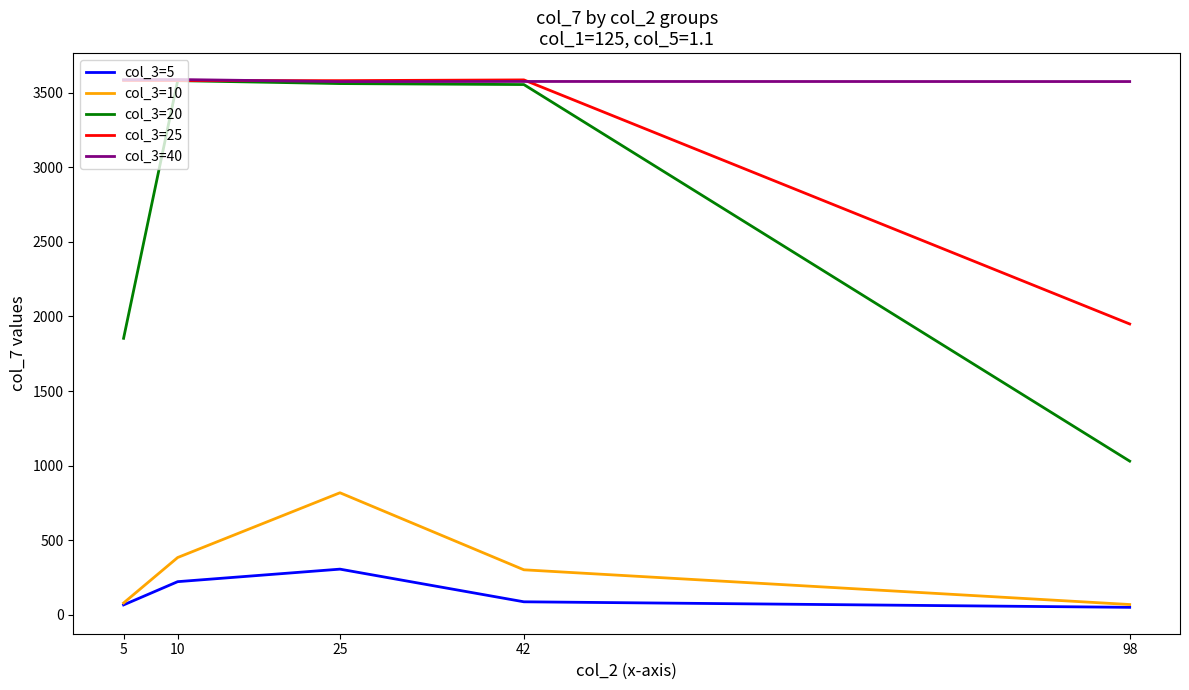

What is the difference between the highest and lowest values at 10?

3364.3